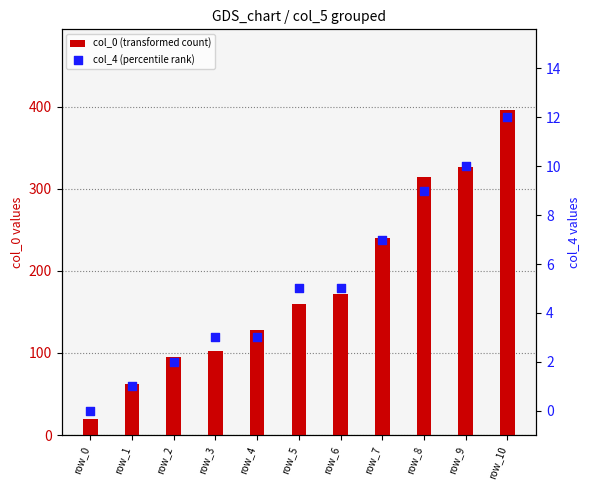

At how many categories does at least one series exceed 234?

4